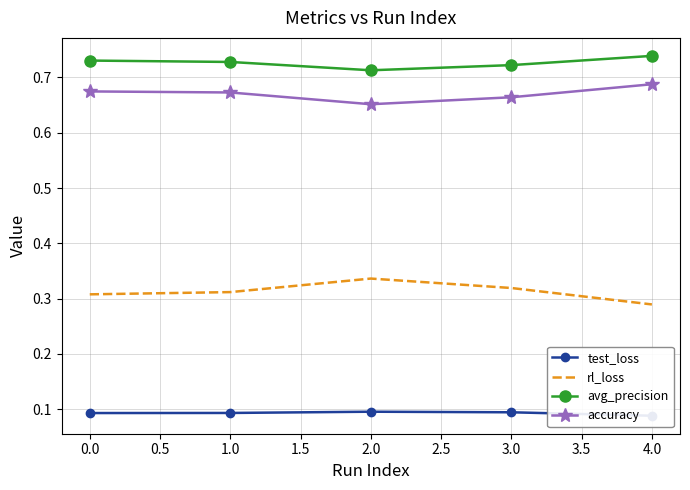

What is the value of the accuracy point at the 2nd from the left?

0.7